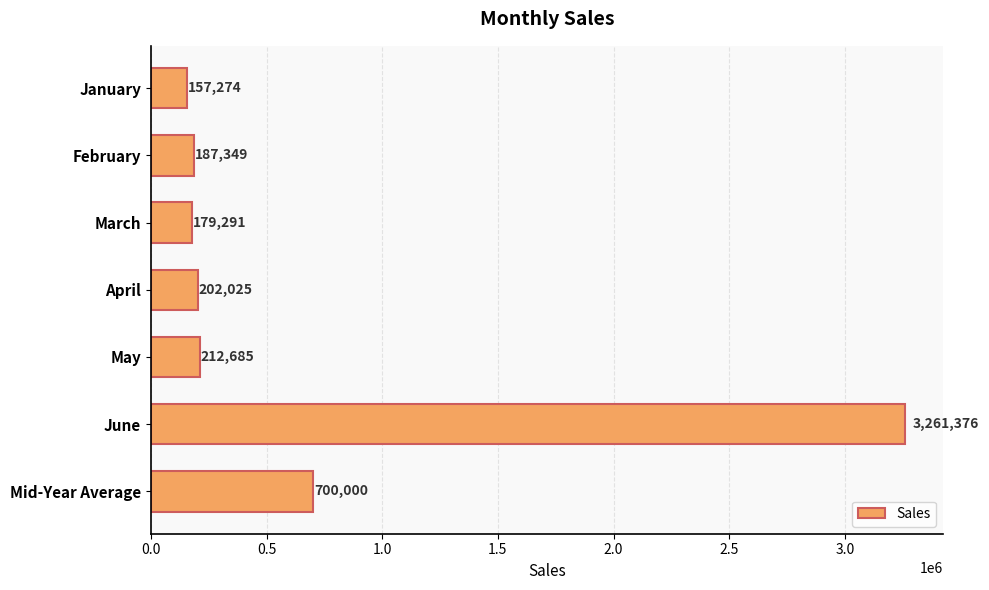

Reading top to bottom, list all the values displayed in this chart.

157274	187349	179291	202025	212685	3261376	700000